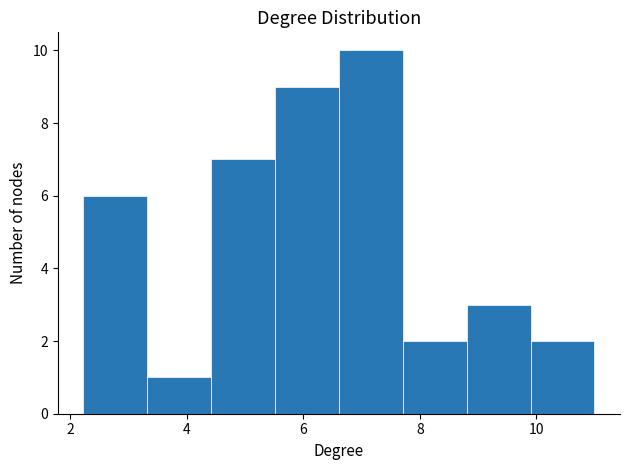

What is the height of the bar covering 6.6 to 7.8 on the x-axis? Neither the bar edges nor the heights are printed on the chart, so give them approximately, as read against the axes.

10